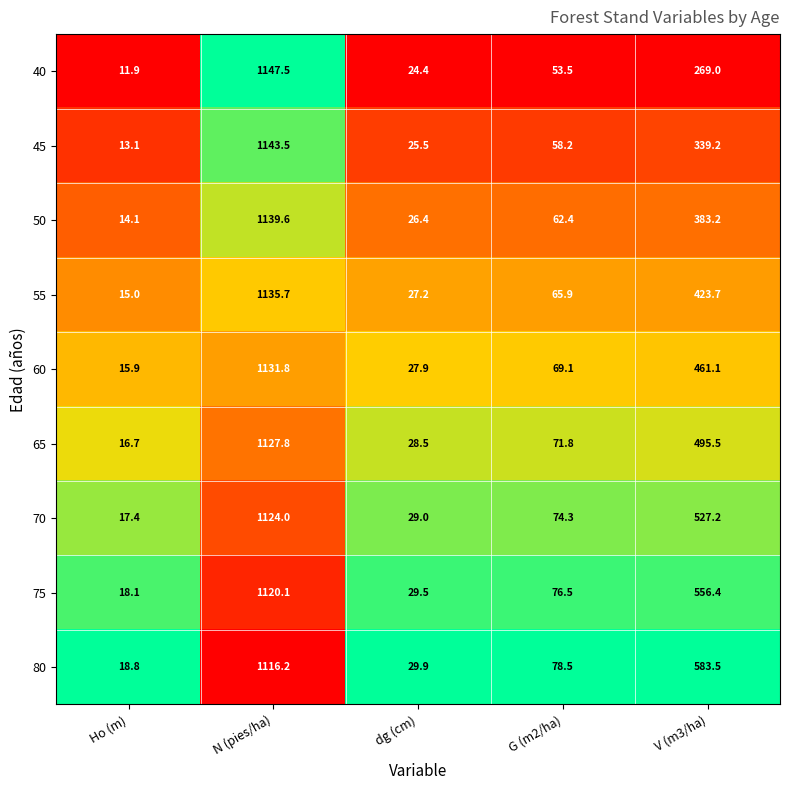

What is the difference between the highest and lowest values at N (pies/ha)?

31.3